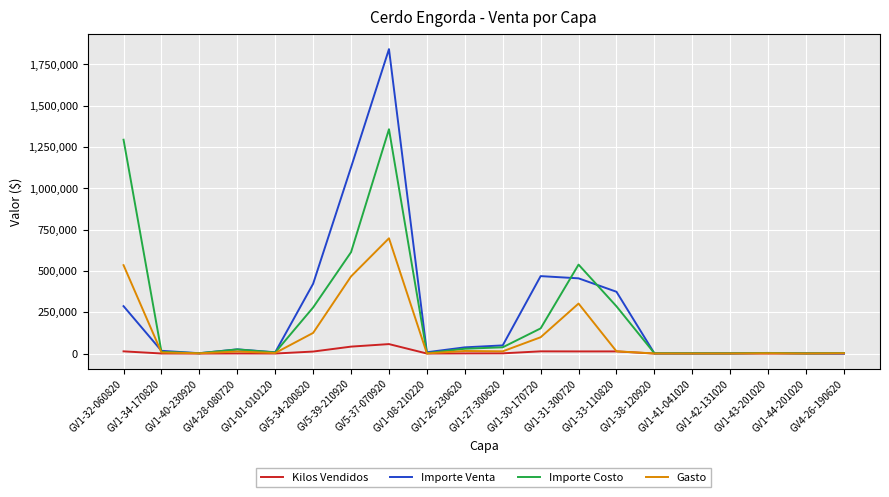

What is the difference between the second highest and second lowest values in the Gasto series?

534108.0